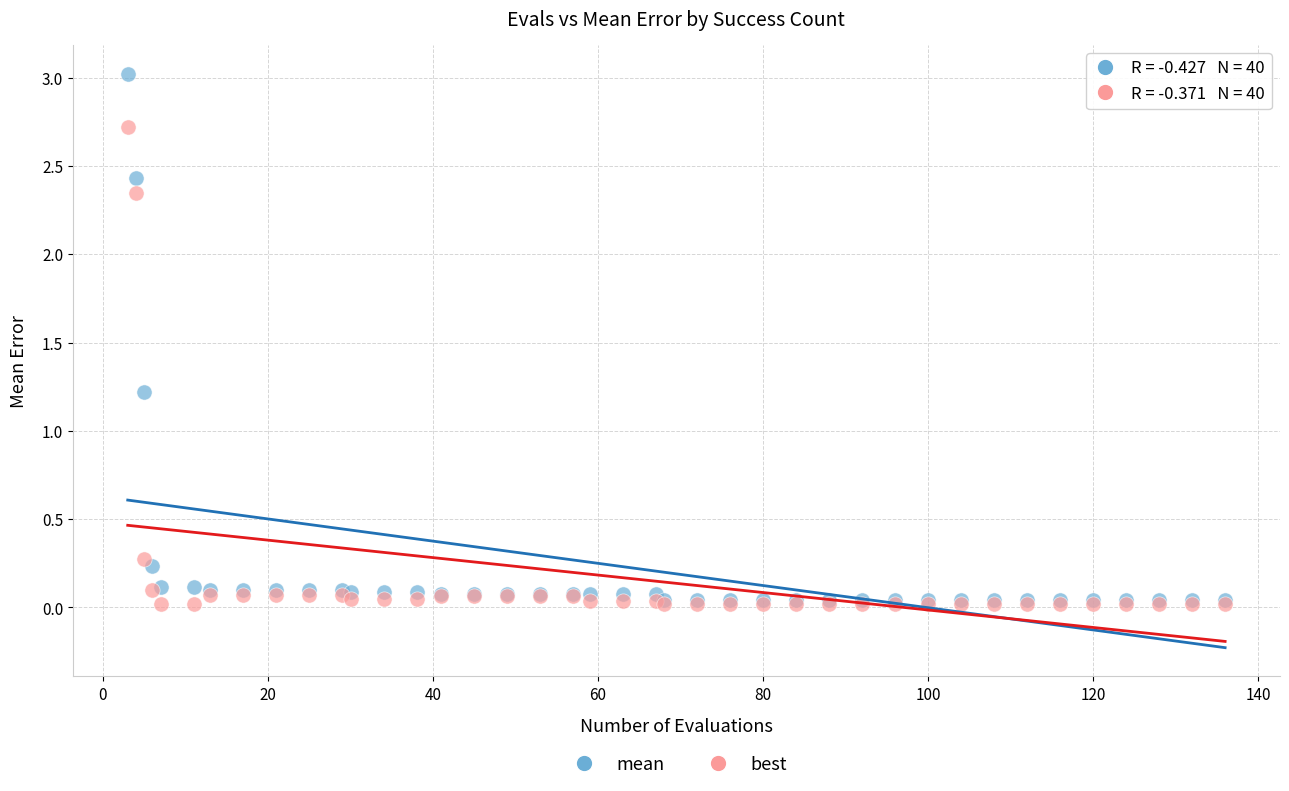

Across all series, what Y value is closest to 1?

1.2